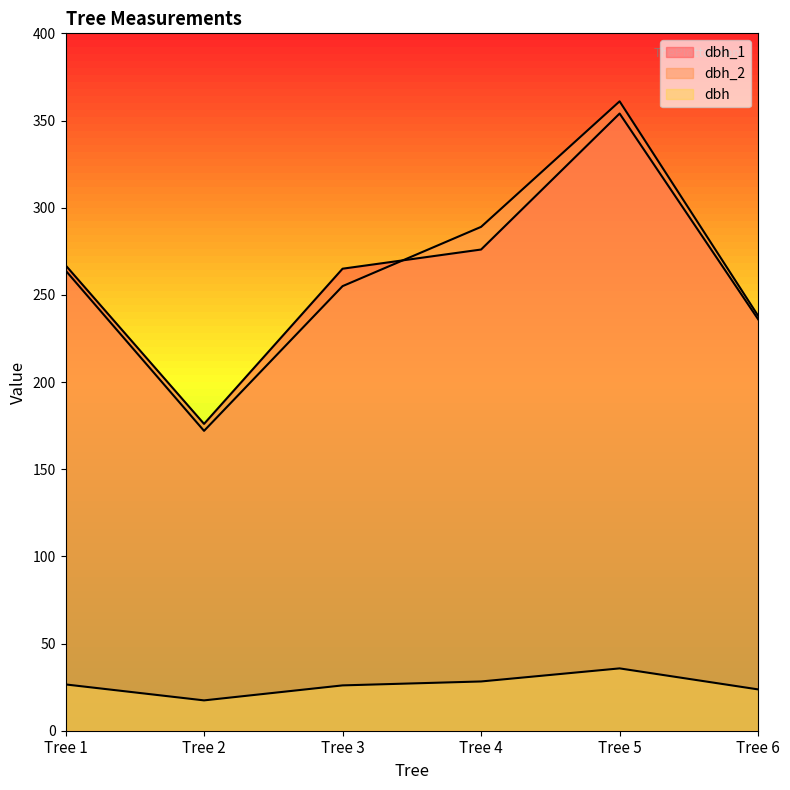

What value does the dbh series have at Tree 4?

28.2